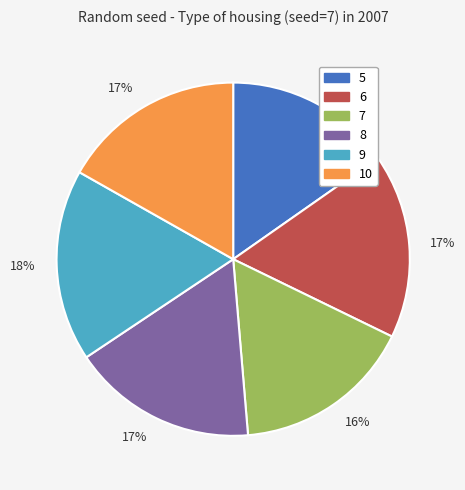

To the nearest percent, what is the average slice percentage?

17%